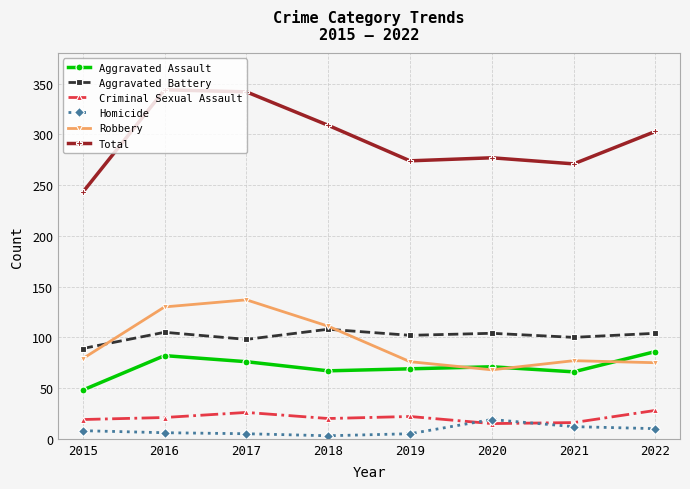

Does the chart display data point markers on the line(s)?

Yes